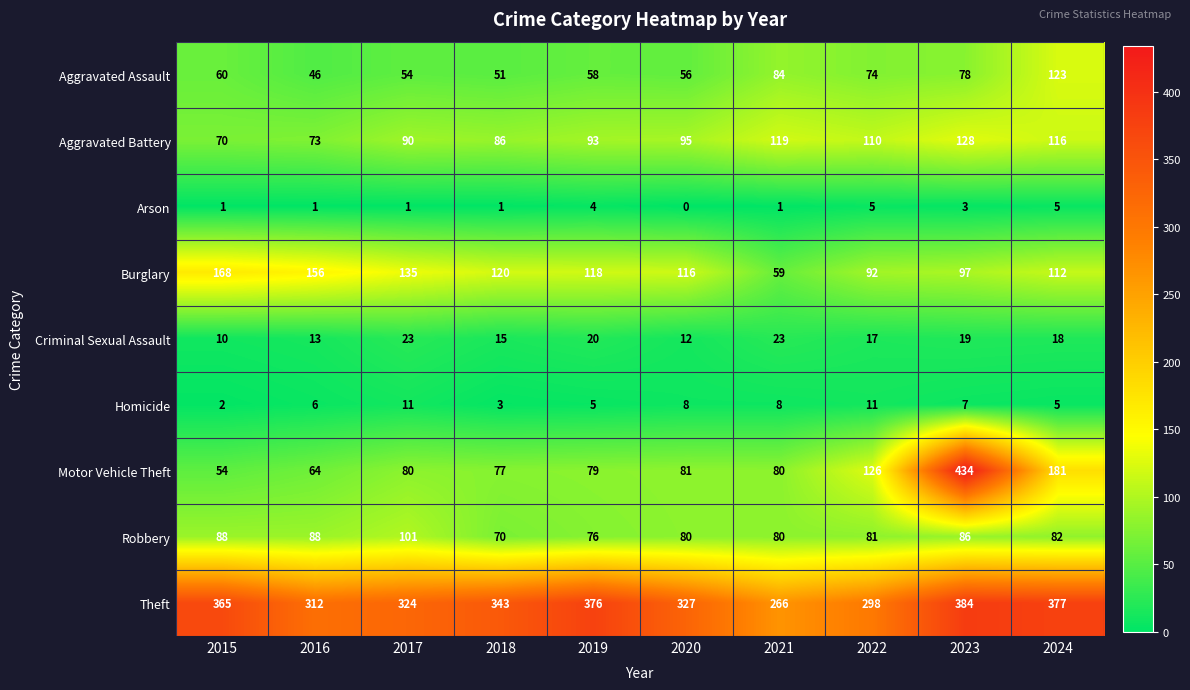

The value of Burglary at 2019 is 118. True or false?

True